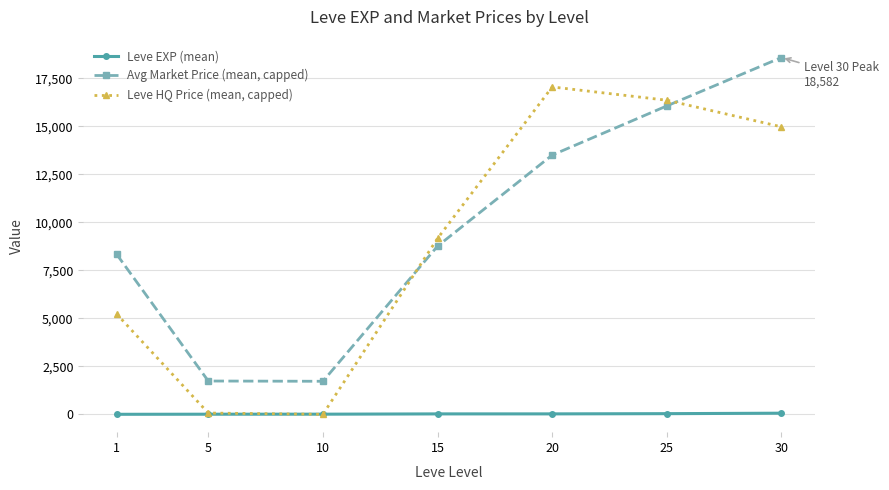

How many data points in Leve HQ Price (mean, capped) are less than 9162?

3